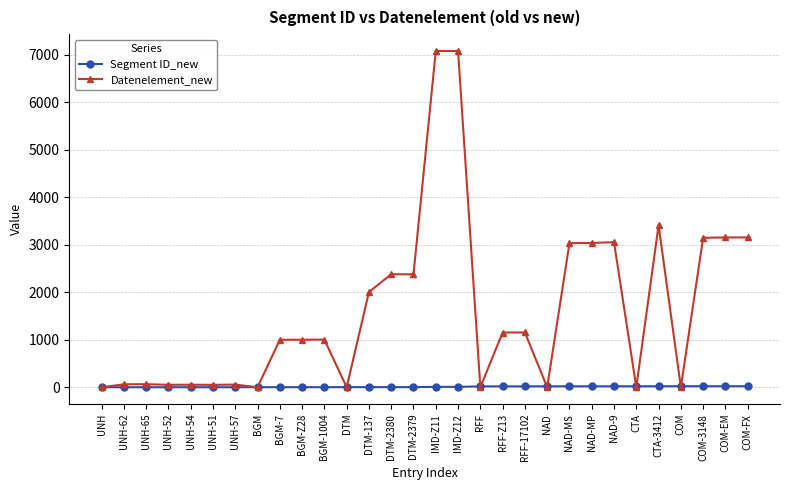

What is the label of the 3rd point from the left?

UNH-65